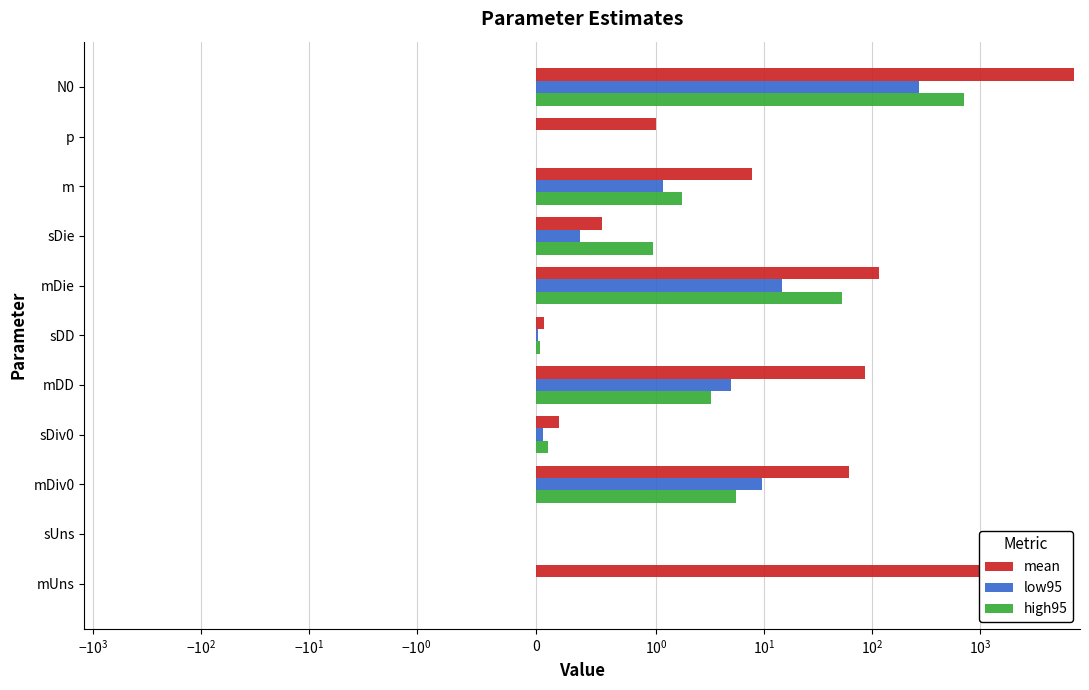

What is the difference between the second highest and second lowest values in the high95 series?

52.5